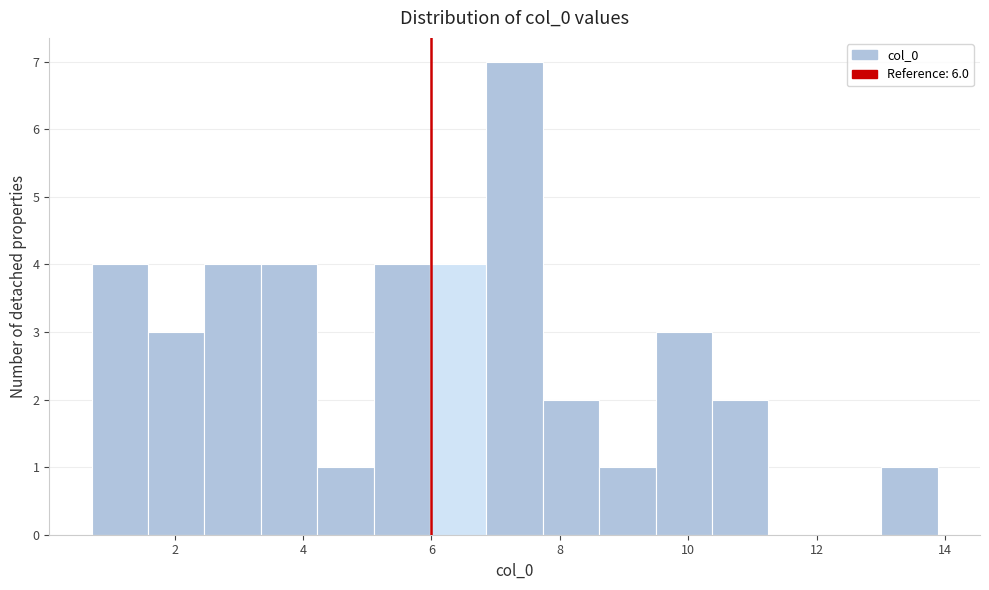

How tall is the bar that spans 13.0 to 13.8 on the x-axis? Neither the bar edges nor the heights are printed on the chart, so give them approximately, as read against the axes.

1